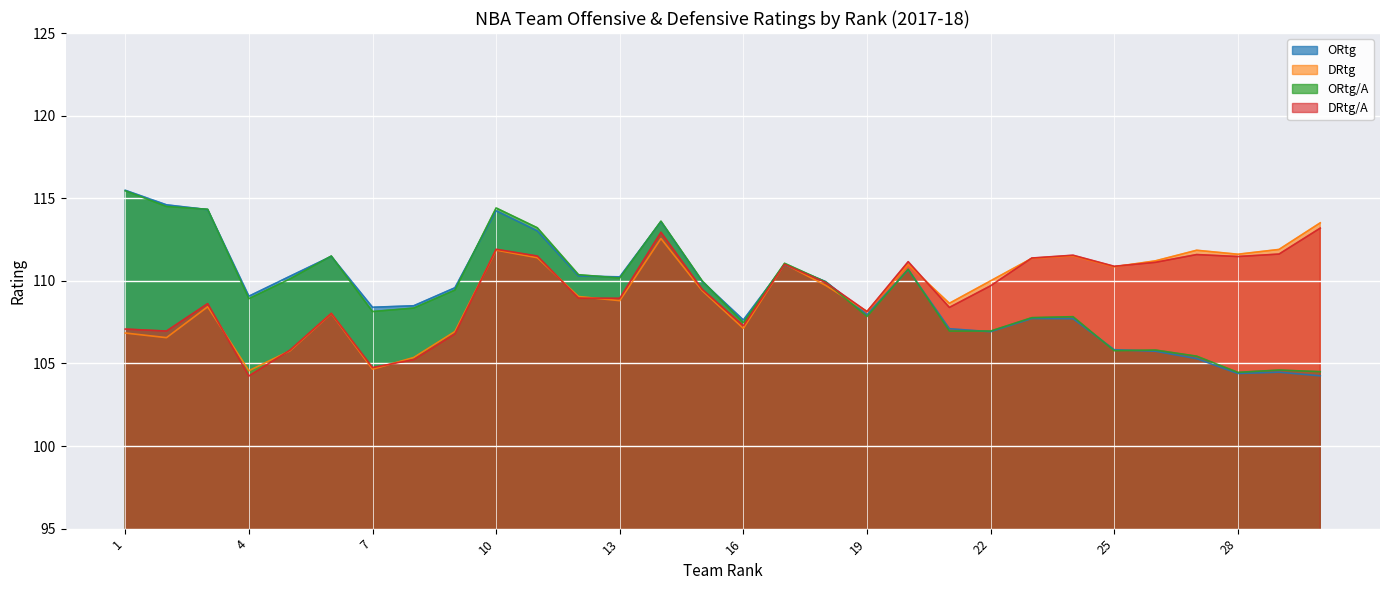

At which label is DRtg closest to 109?

12